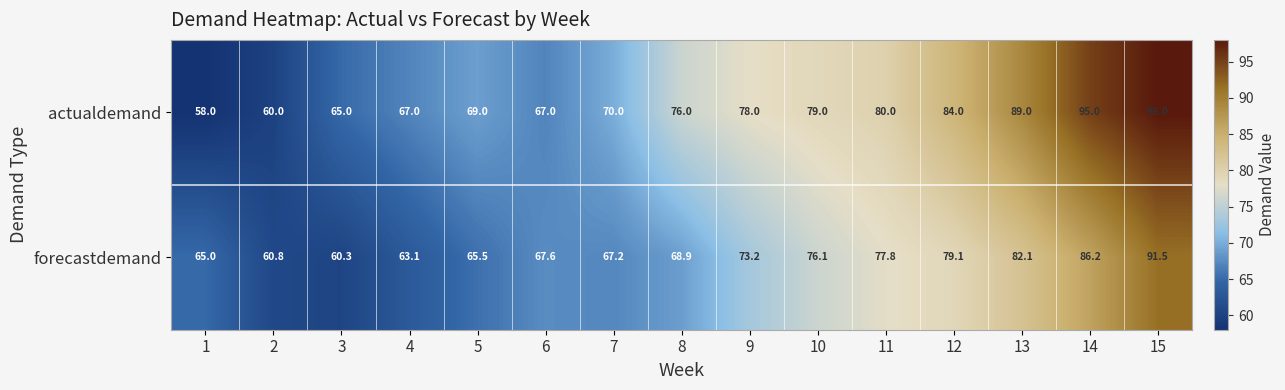

At how many categories does at least one series exceed 91?

2